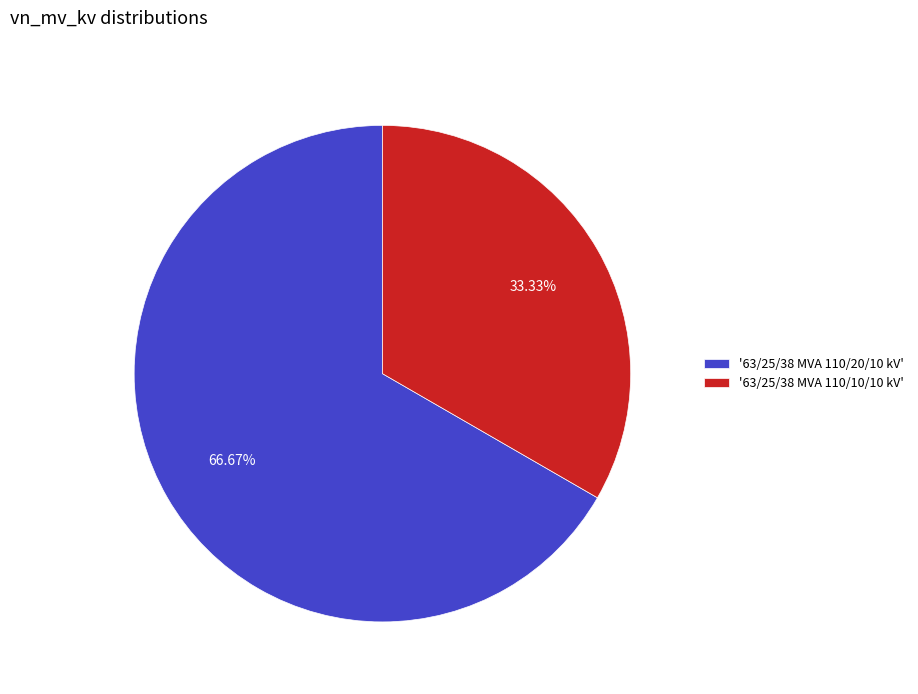

What is the majority slice?

'63/25/38 MVA 110/20/10 kV'